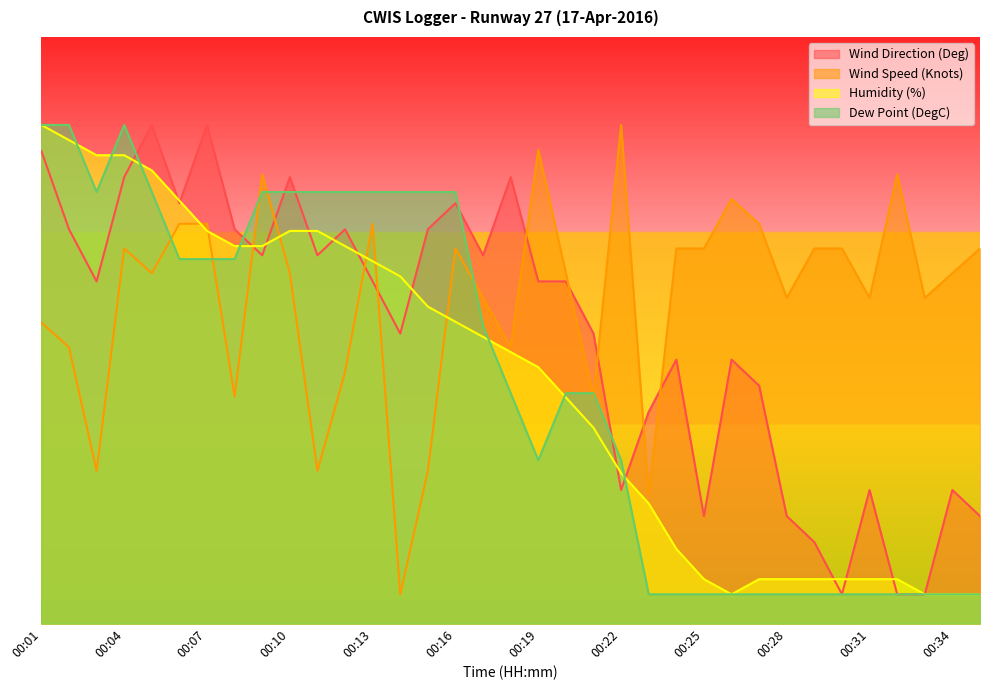

Rank the categories by Wind Speed (Knots) value from lowest to highest.

00:14, 00:23, 00:03, 00:11, 00:15, 00:08, 00:21, 00:12, 00:02, 00:18, 00:01, 00:17, 00:28, 00:31, 00:33, 00:05, 00:10, 00:20, 00:34, 00:04, 00:16, 00:24, 00:25, 00:29, 00:30, 00:35, 00:06, 00:07, 00:13, 00:27, 00:26, 00:09, 00:32, 00:19, 00:22